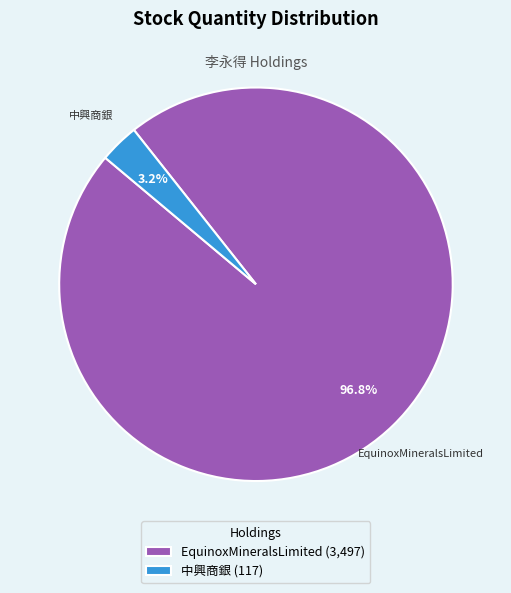

To the nearest percent, what portion does 中興商銀 represent?

3%